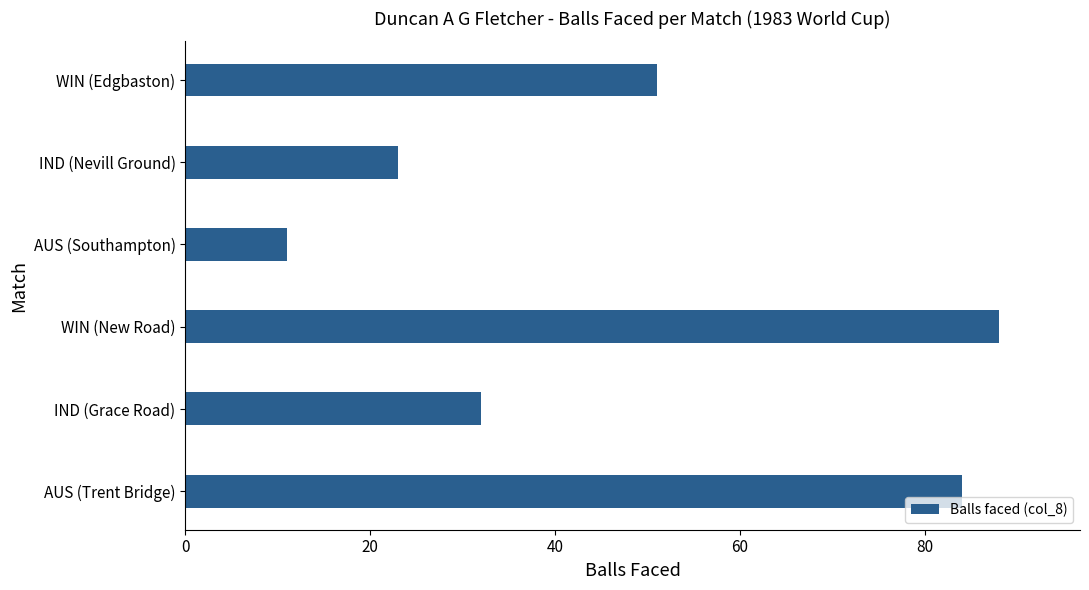

Which has a higher value, WIN (New Road) or AUS (Southampton)?

WIN (New Road)